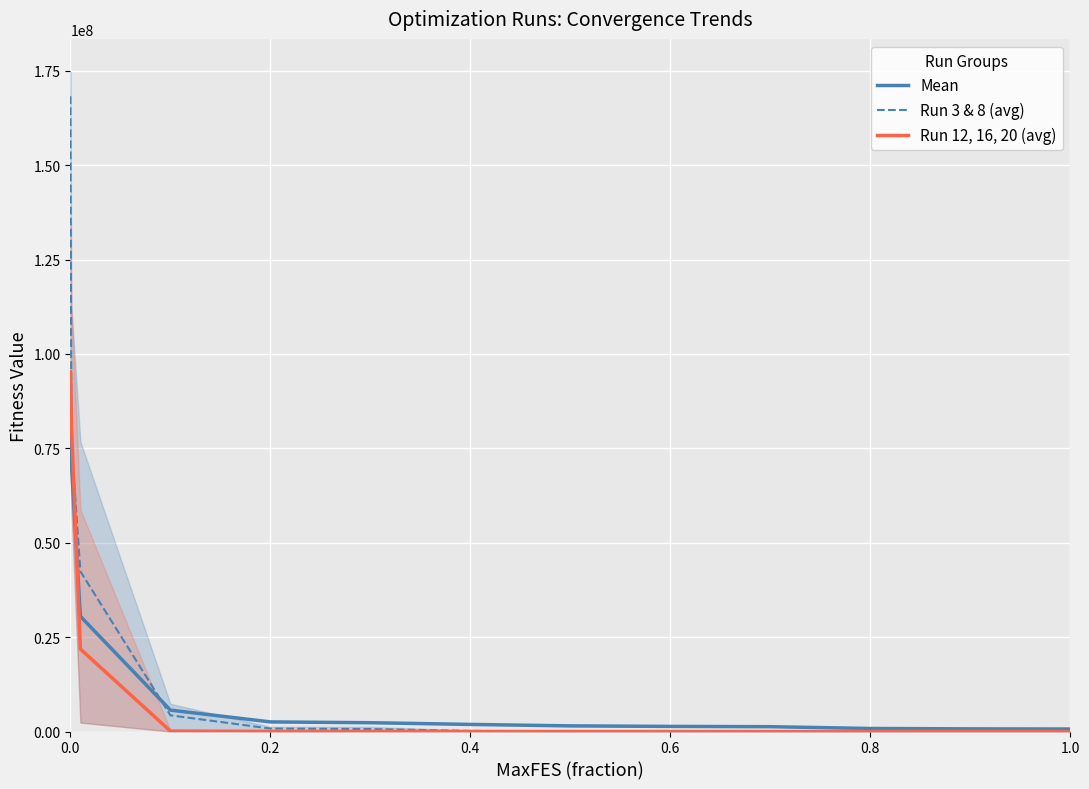

True or false: Run 3 & 8 (avg) has a value of 168234857.7 at 0.0.

True